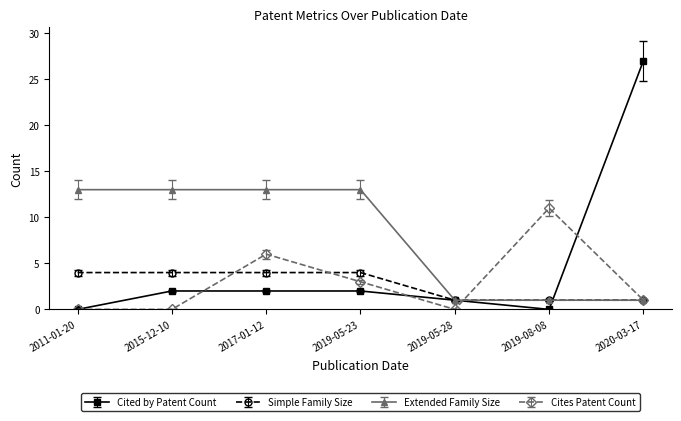

Count the number of categories in the chart.

7